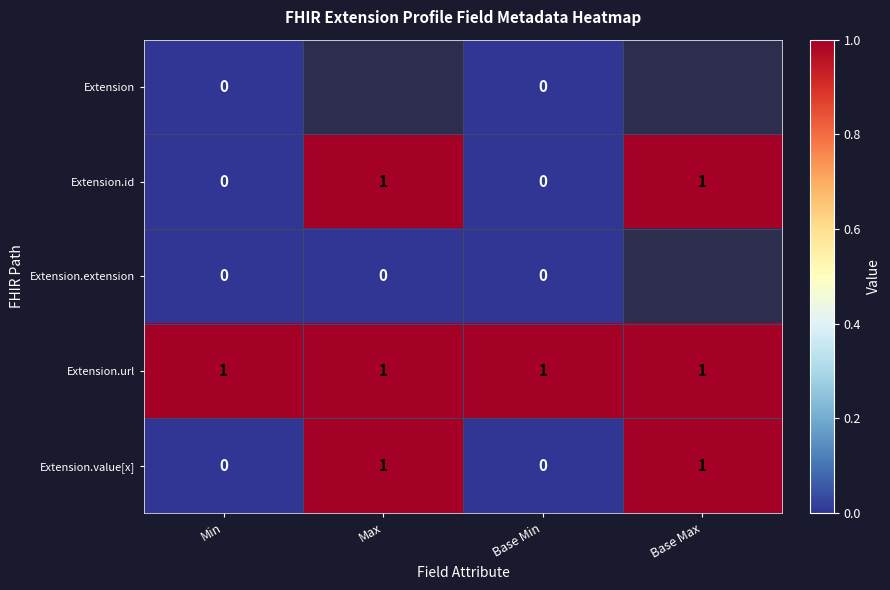

At which category does the chart reach its minimum across all series?

Min